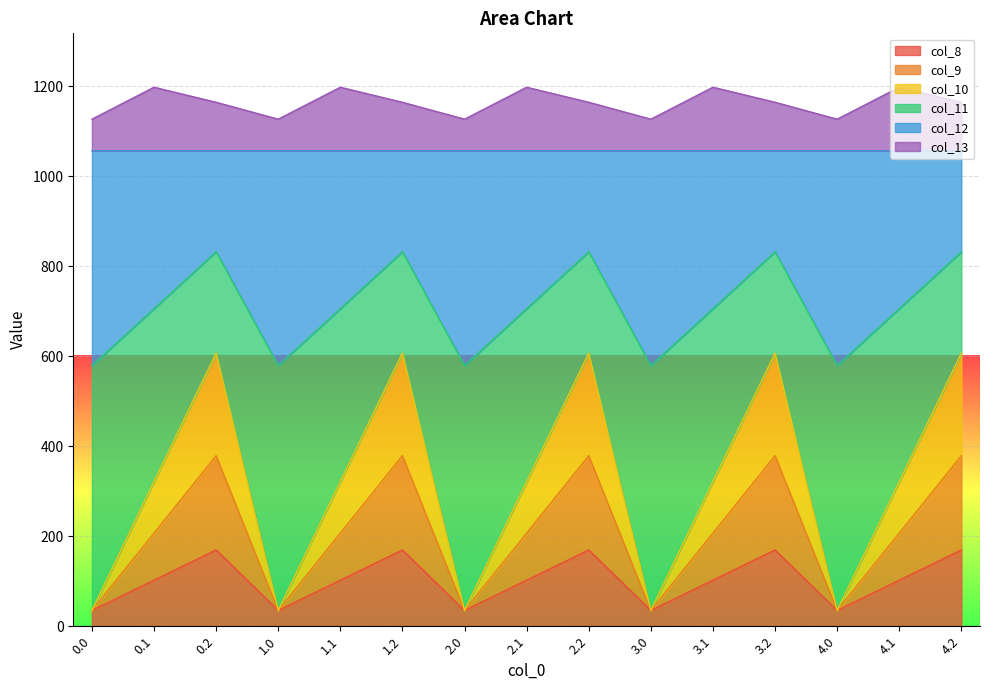

What is the minimum value for col_8?

35.0